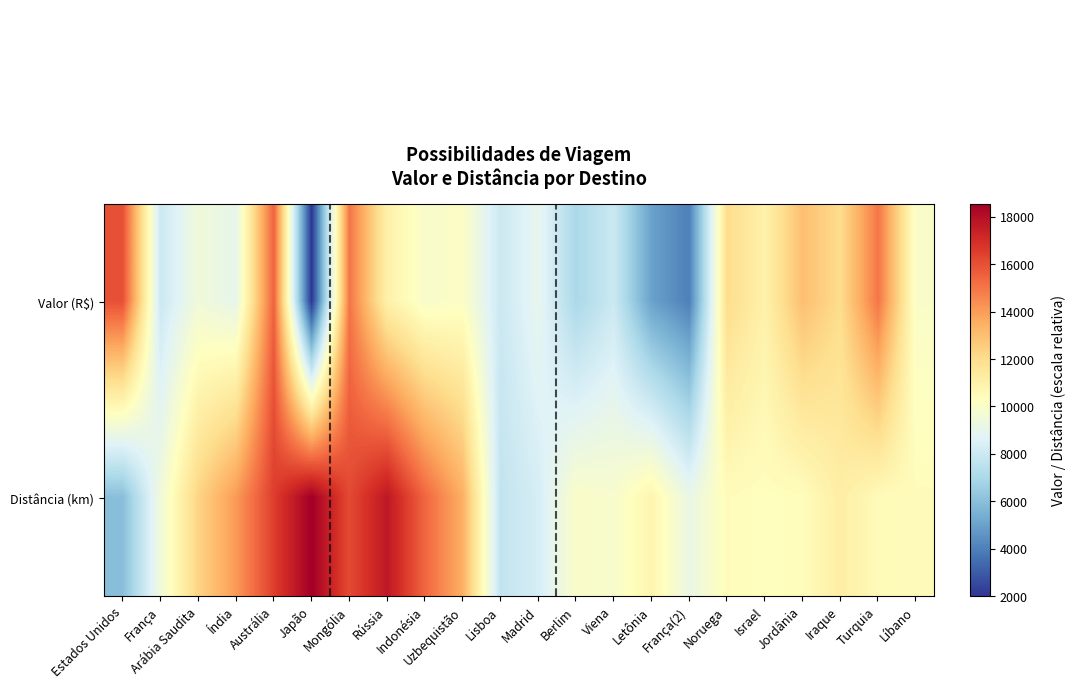

Reading right to left, transcribe all the data shown in this chart.

Valor (R$): Líbano=10000	Turquia=15000	Iraque=12000	Jordânia=13000	Israel=11000	Noruega=12000	França(2)=4000	Letônia=5000	Viena=8000	Berlim=7000	Madrid=9000	Lisboa=8000	Uzbequistão=10100	Indonésia=9900	Rússia=11000	Mongólia=15000	Japão=2000	Austrália=15500	Índia=9000	Arábia Saudita=9500	França=8000	Estados Unidos=16000
Distância (km): Líbano=10429	Turquia=10510	Iraque=11168	Jordânia=10375	Israel=10306	Noruega=10415	França(2)=9162	Letônia=10798	Viena=9871	Berlim=10004	Madrid=8316	Lisboa=7711	Uzbequistão=13489	Indonésia=15414	Rússia=17706	Mongólia=16166	Japão=18553	Austrália=16500	Índia=14068	Arábia Saudita=12300	França=9500	Estados Unidos=6000